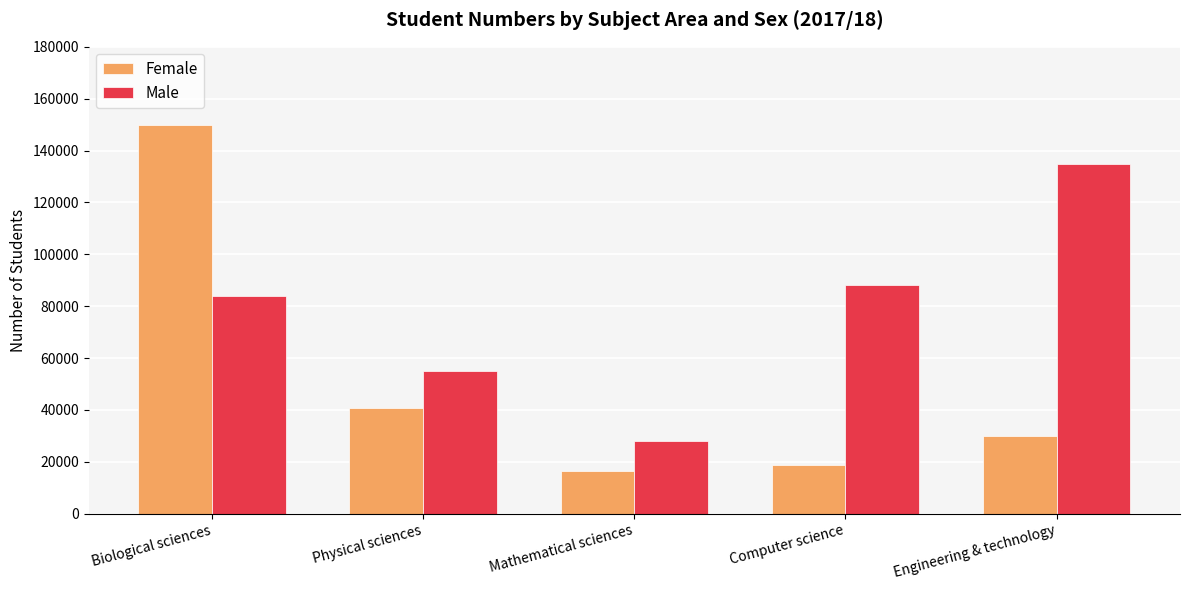

Which series has the largest total across all categories?

Male